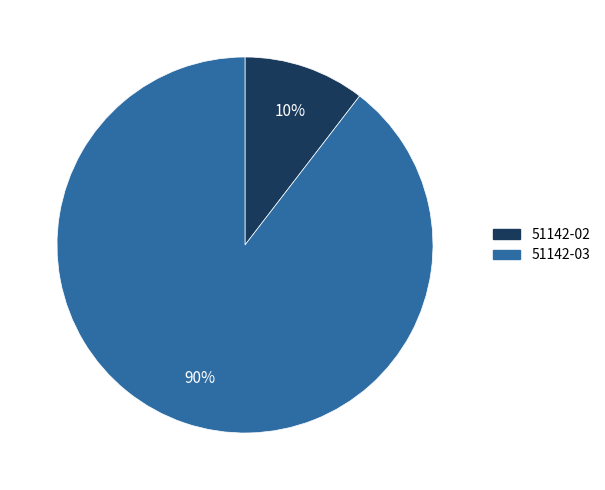

What is the smallest slice in the pie chart?

51142-02